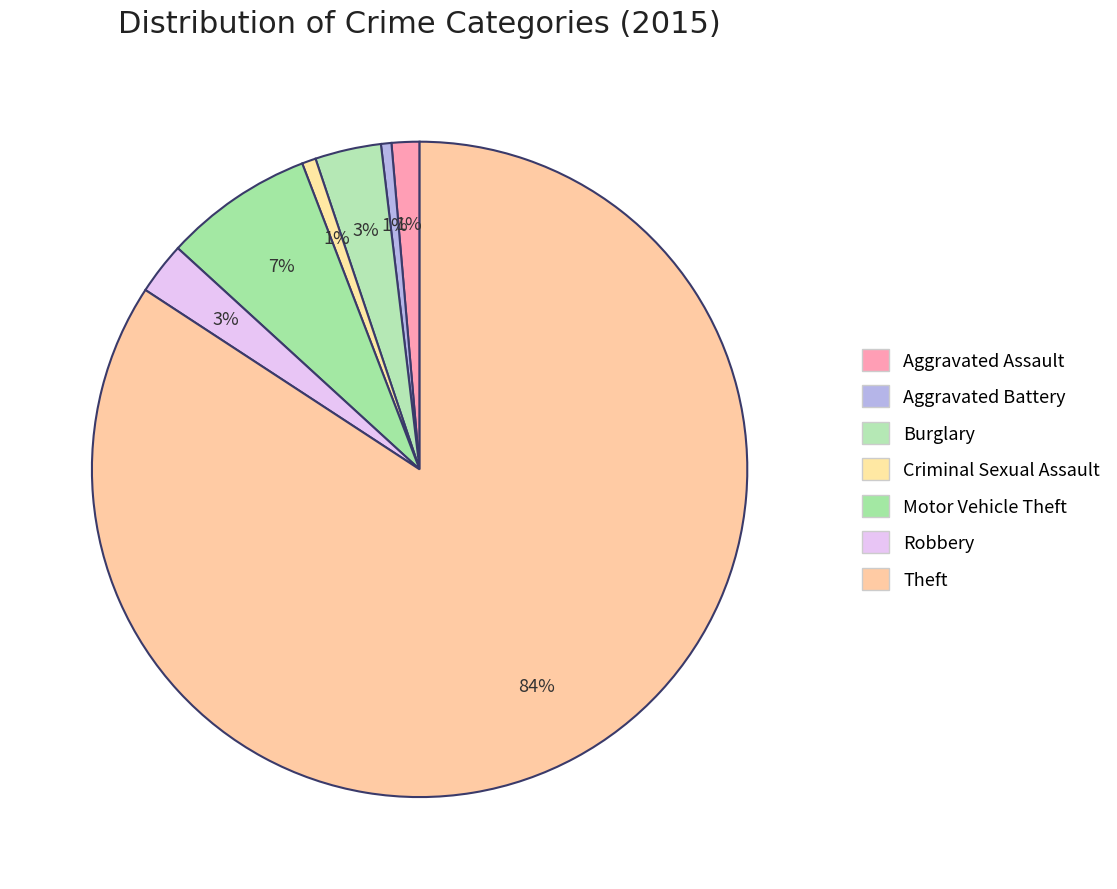

Rank the categories by value from highest to lowest.

Theft, Motor Vehicle Theft, Burglary, Robbery, Aggravated Assault, Criminal Sexual Assault, Aggravated Battery